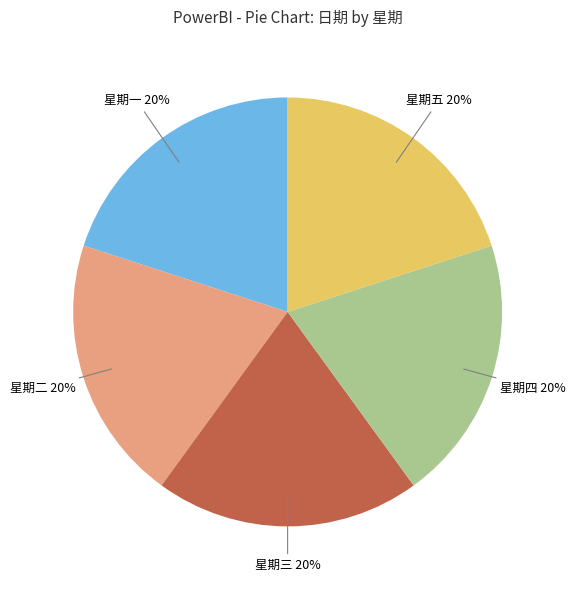

To the nearest percent, what percentage of the pie is 星期五?

20%